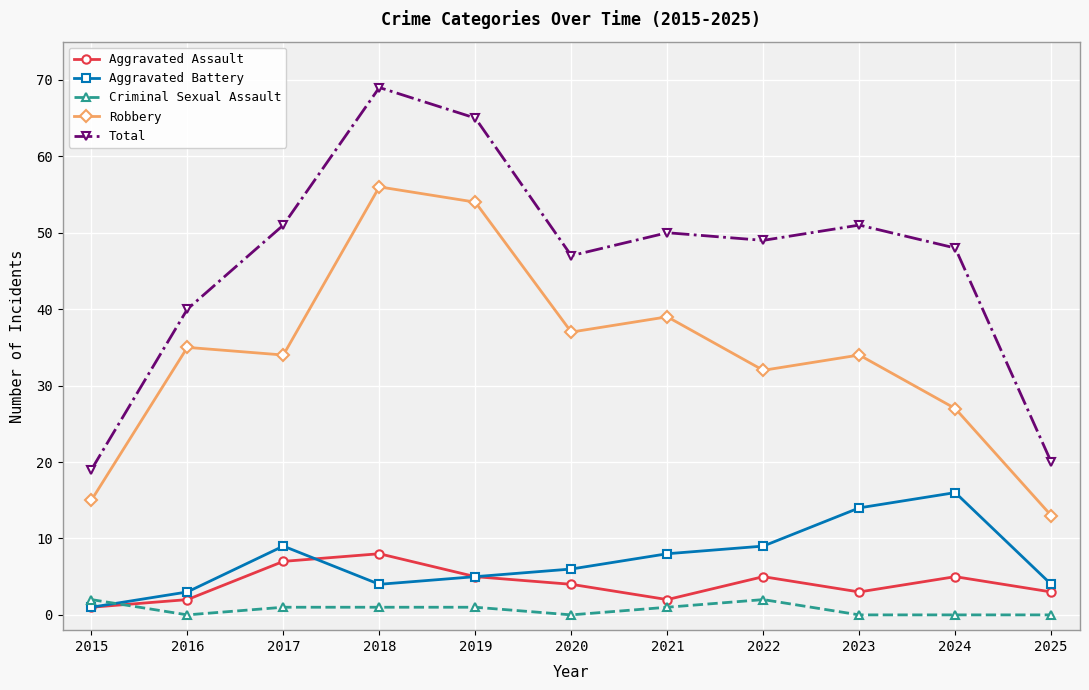

Which series has the widest spread of values?

Total